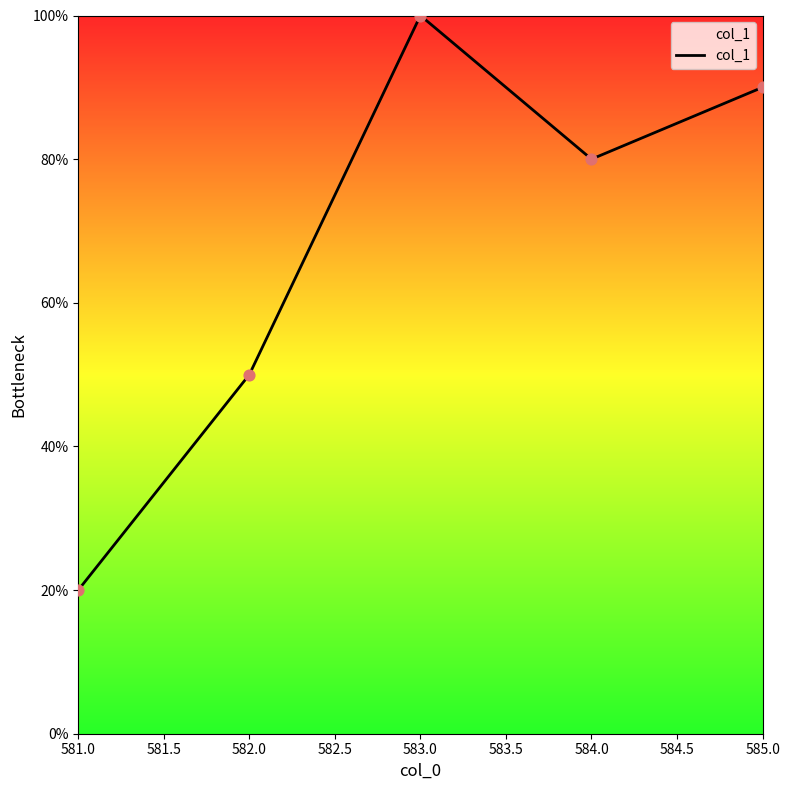

What is the ratio of the value at 582.0 to the value at 584.0?

0.6